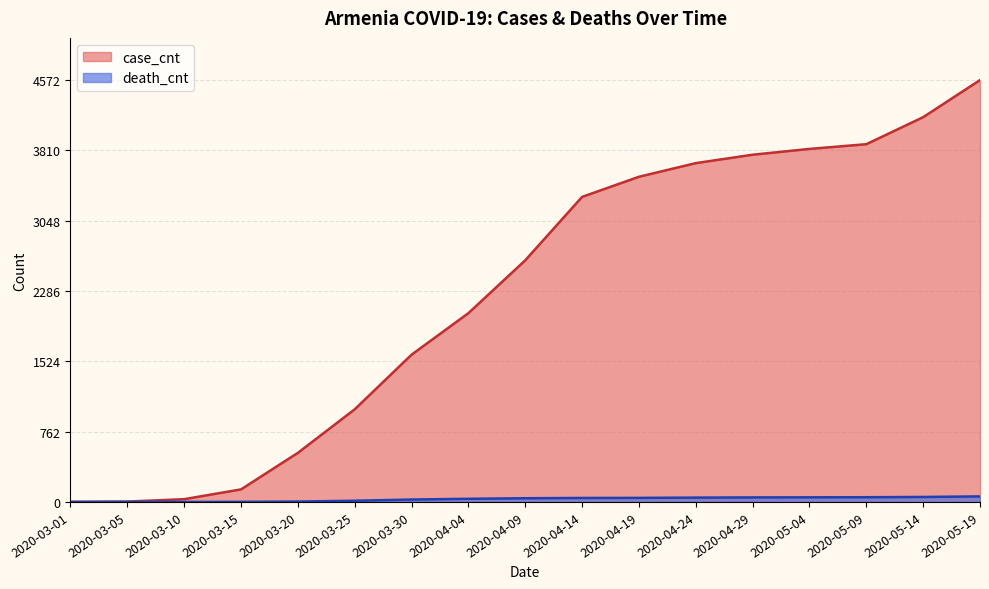

At which category does the chart reach its minimum across all series?

2020-03-01